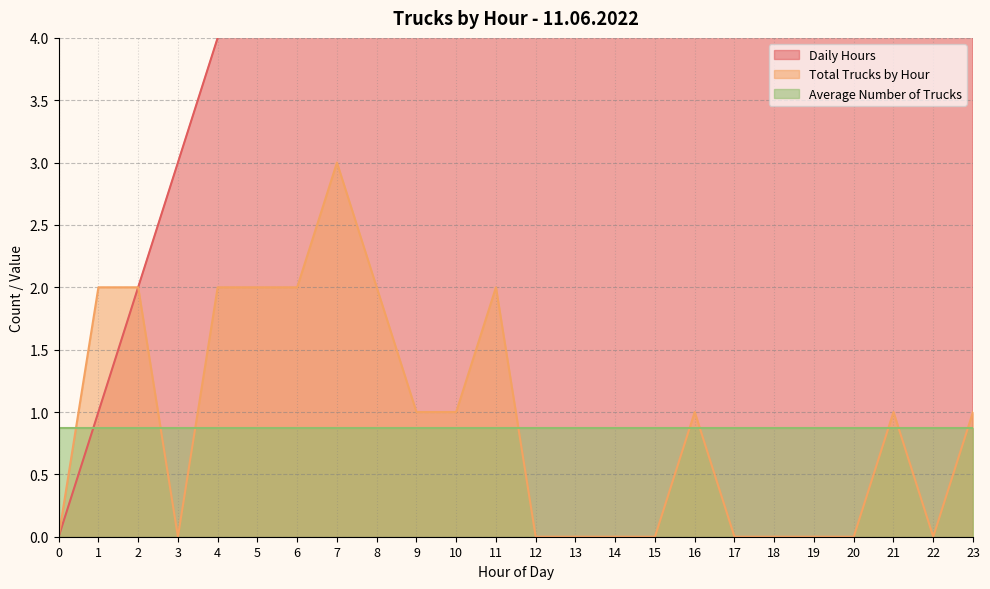

Is the value of Daily Hours at 2 greater than the value of Total Trucks by Hour at 5?

No